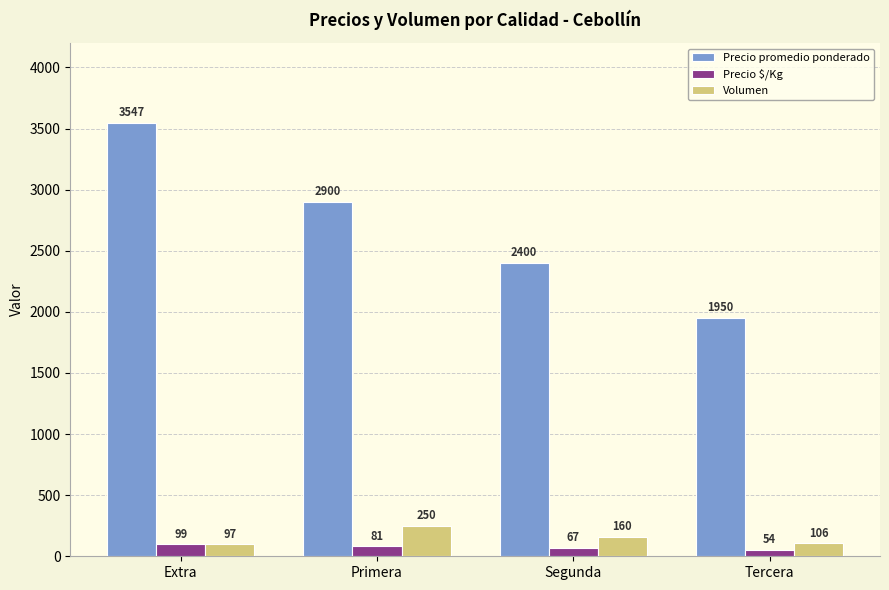

Which series changed the most between Extra and Primera?

Precio promedio ponderado